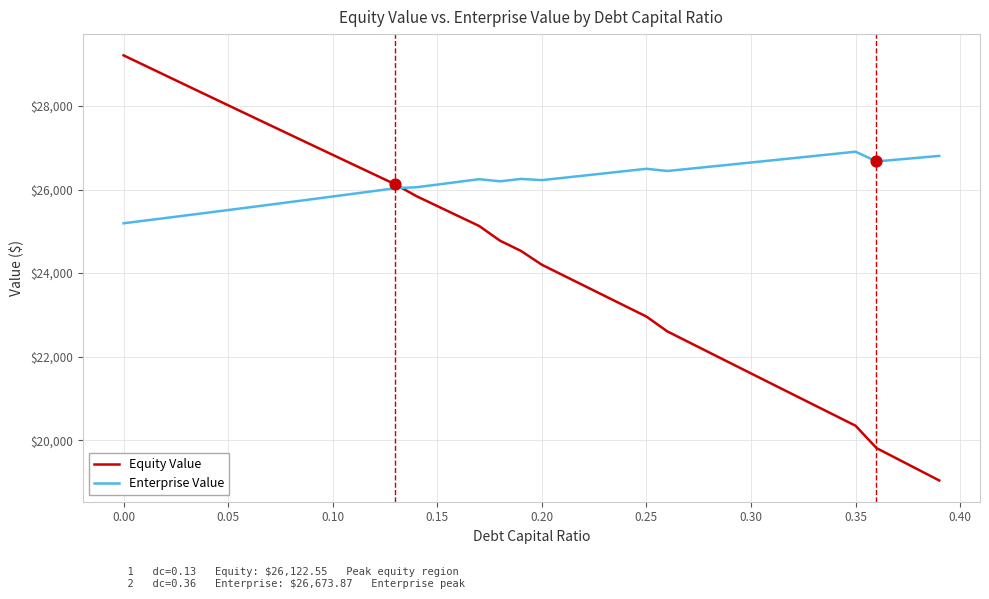

Which series has the largest range (max minus min)?

Equity Value